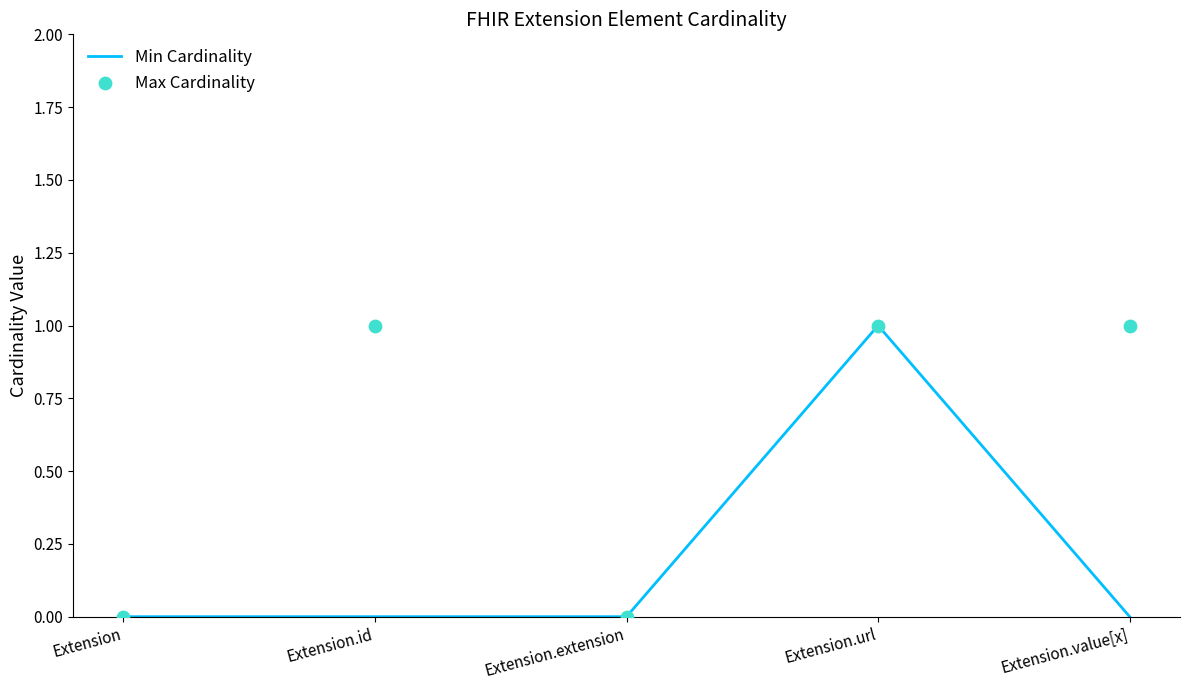

Which series has the largest total across all categories?

Max Cardinality